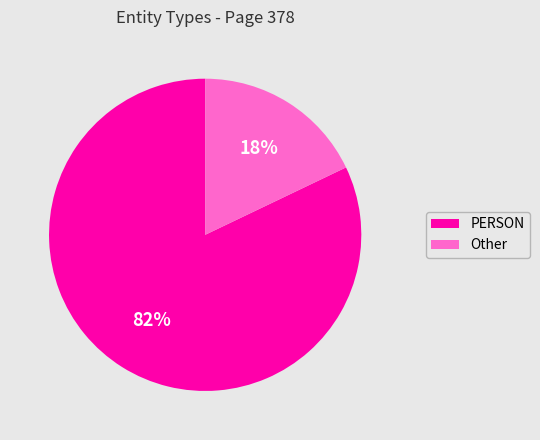

Count the number of slices in the pie.

2